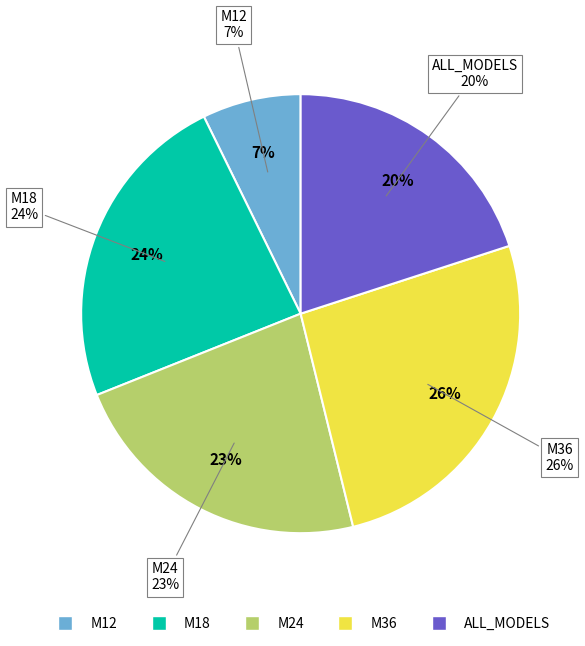

How many segments does this pie chart have?

5